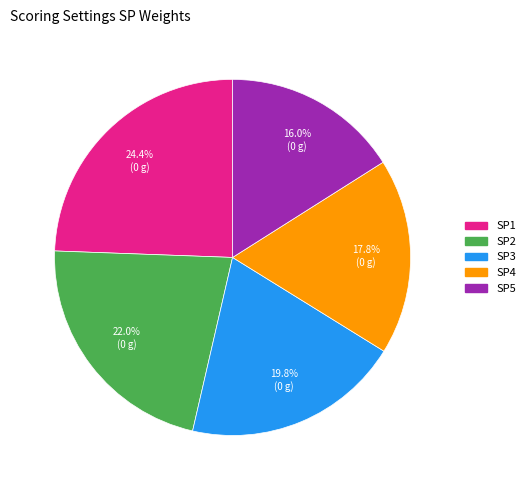

What is the total percentage of SP4 and SP1?

42.2%